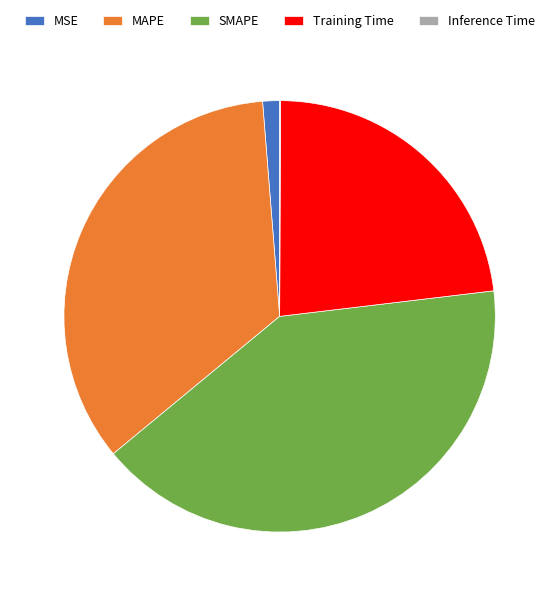

True or false: MSE accounts for 1% of the total.

True